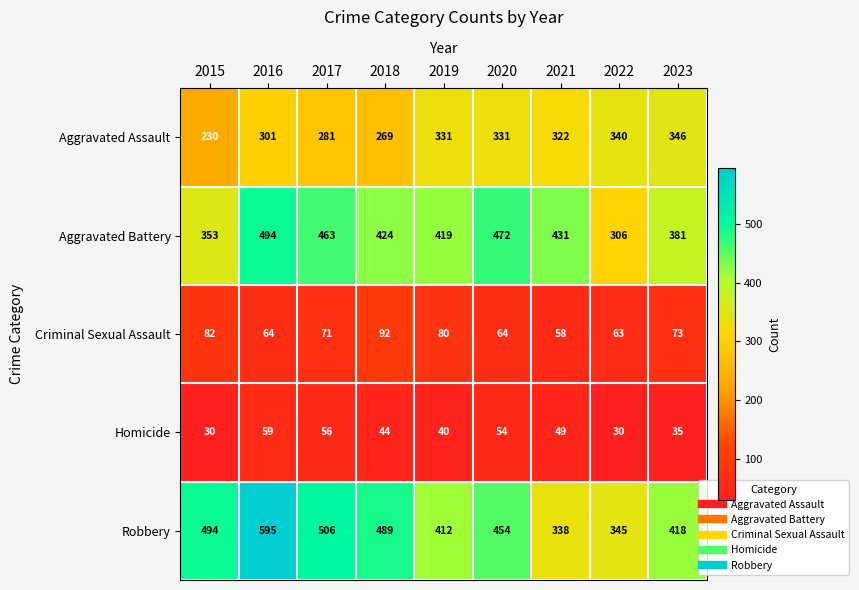

Which category has the highest value in the Criminal Sexual Assault series?

2018